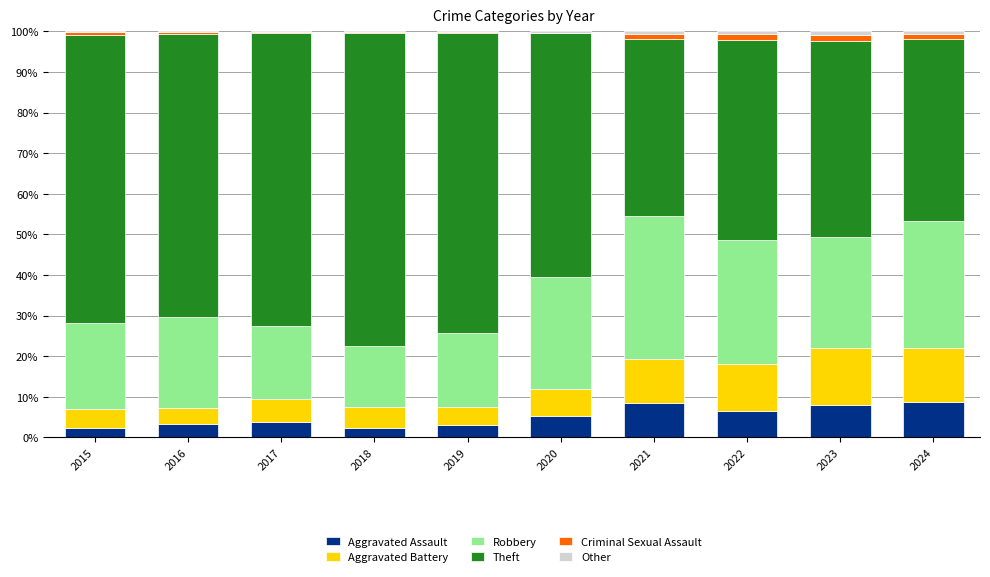

What is the total value across all series at 2020?

100.0